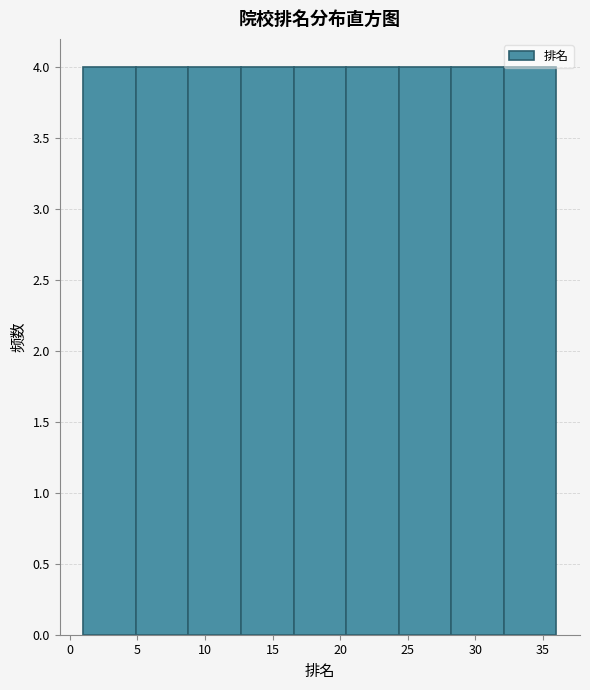

Reading left to right, transcribe this chart: for each bar, give the range it covers on the x-axis and its height. Neither the bar edges nor the heights are printed on the chart, so give them approximately, as read against the axes.

1.0 to 5.0: 4
5.0 to 9.0: 4
9.0 to 12.5: 4
12.5 to 16.5: 4
16.5 to 20.5: 4
20.5 to 24.5: 4
24.5 to 28.0: 4
28.0 to 32.0: 4
32.0 to 36.0: 4